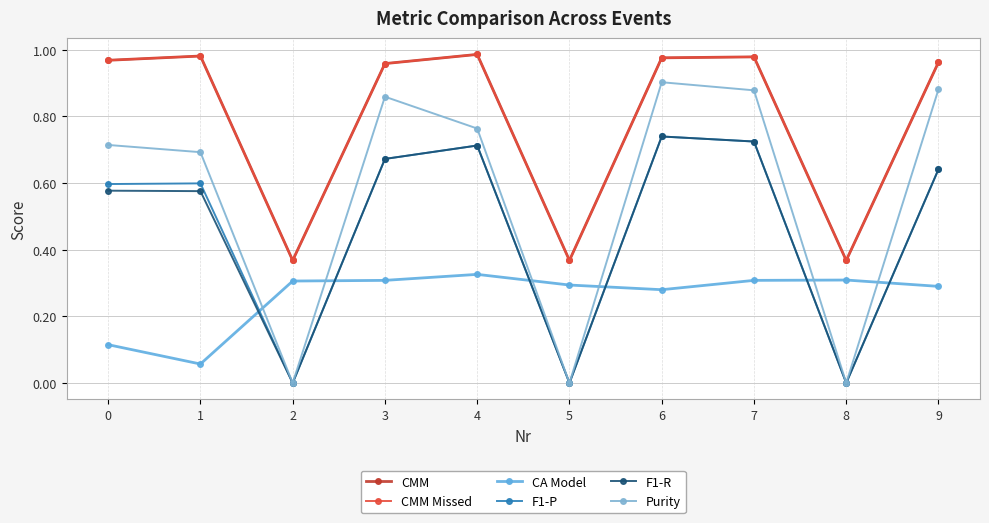

How many lines are shown in the chart?

6